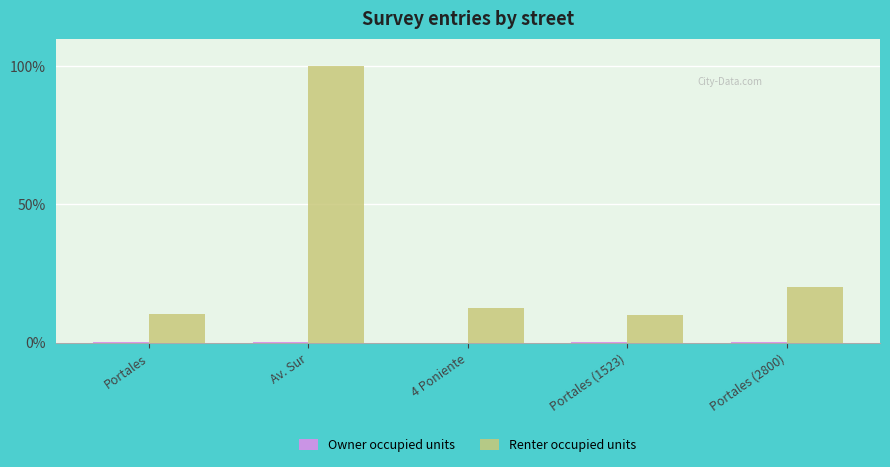

What value does the Renter occupied units series have at Portales (2800)?

20.2